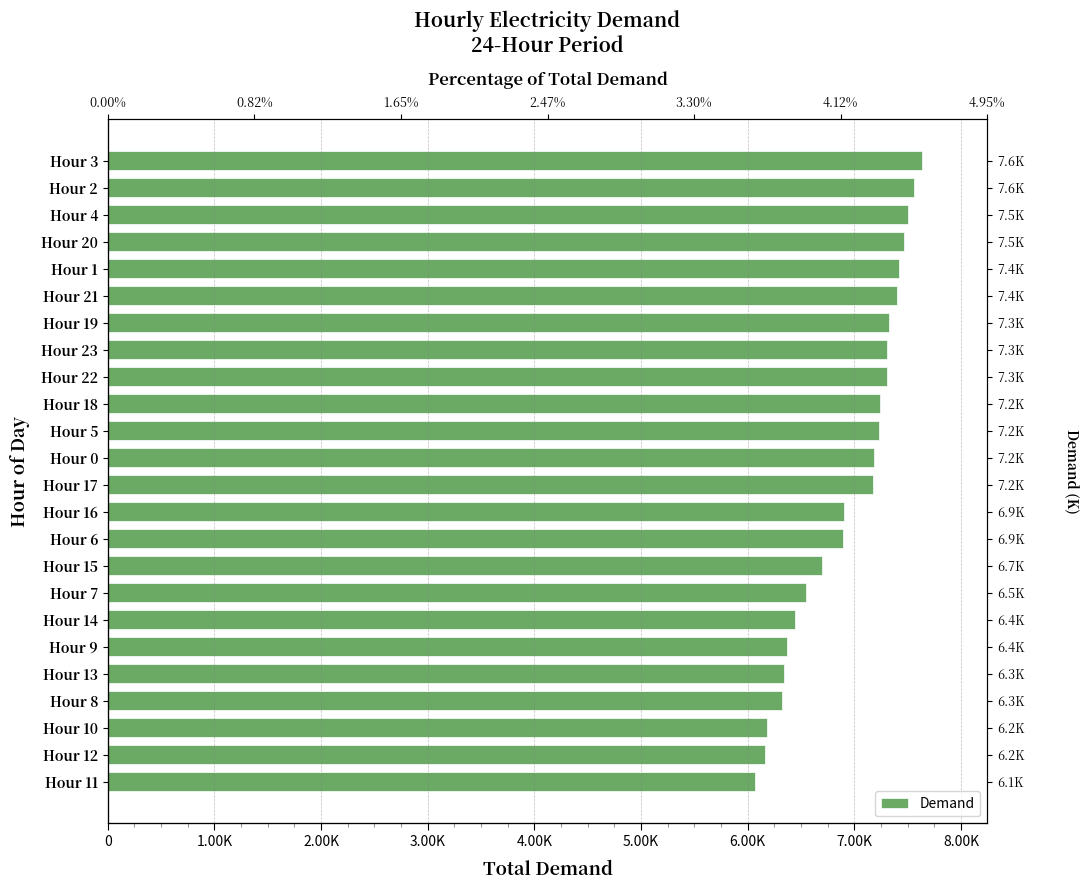

Between Hour 8 and Hour 4, which is larger?

Hour 4